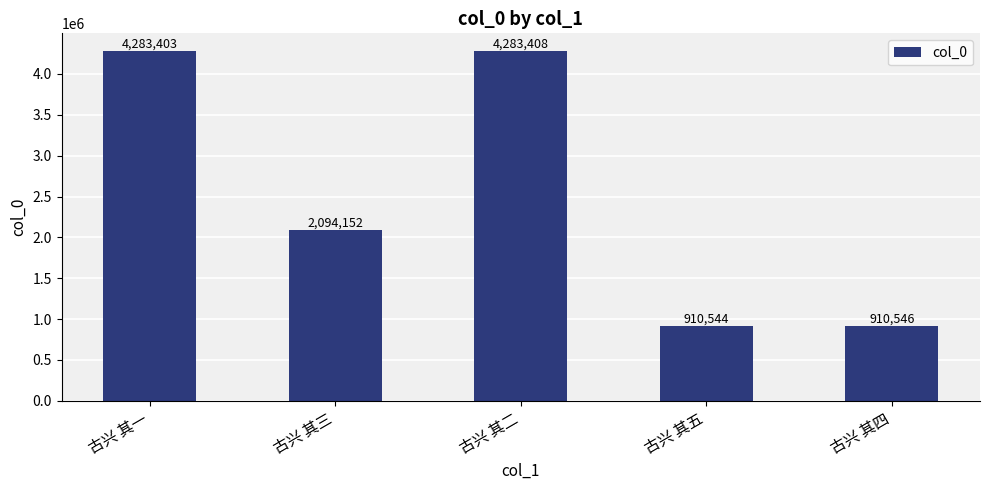

Count the number of categories in the chart.

5